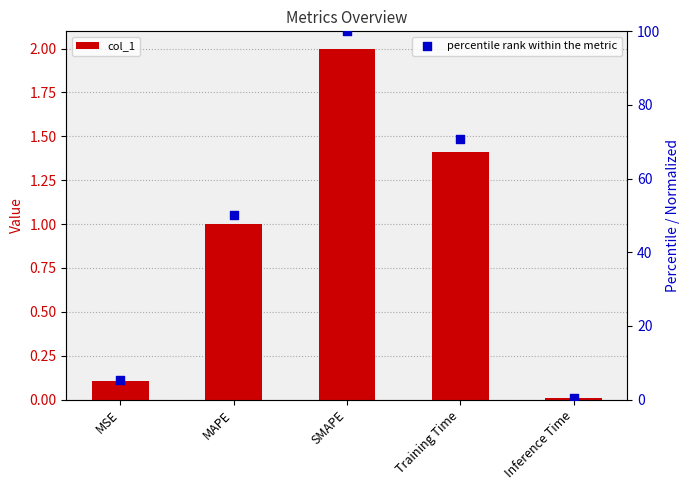

Is the value of percentile rank within the metric at MAPE greater than the value of col_1 at Training Time?

Yes